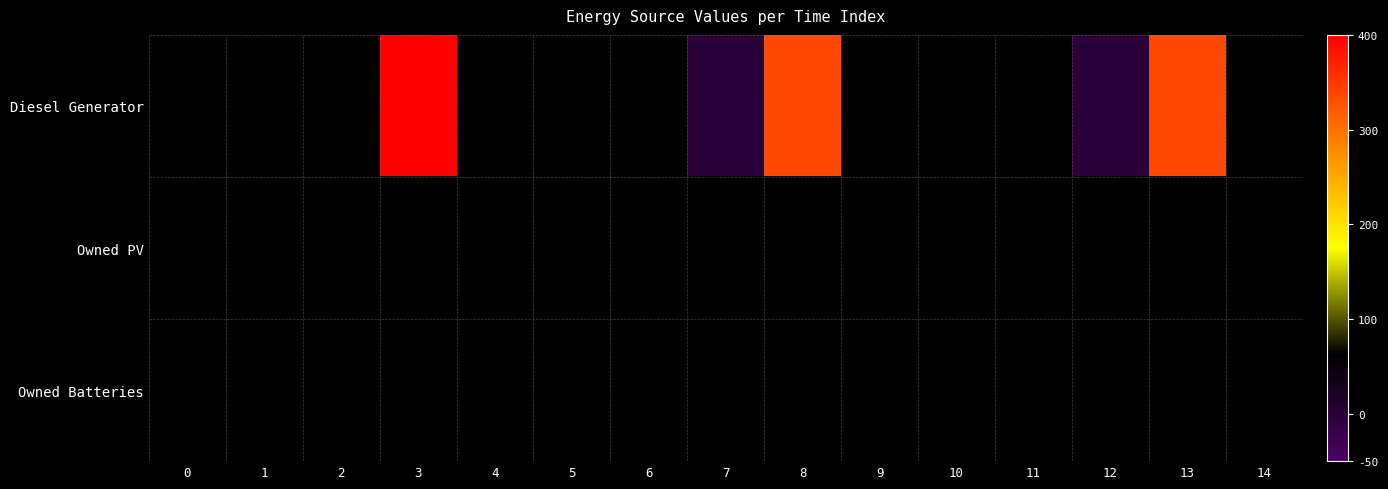

Rank the categories by Owned Batteries value from highest to lowest.

0, 1, 2, 3, 4, 5, 6, 7, 8, 9, 10, 11, 12, 13, 14